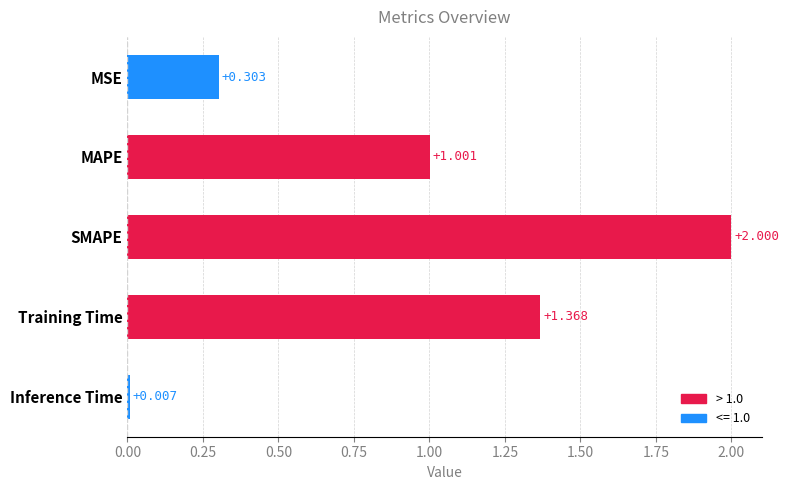

Where is the data nearest to the value 1?

MAPE